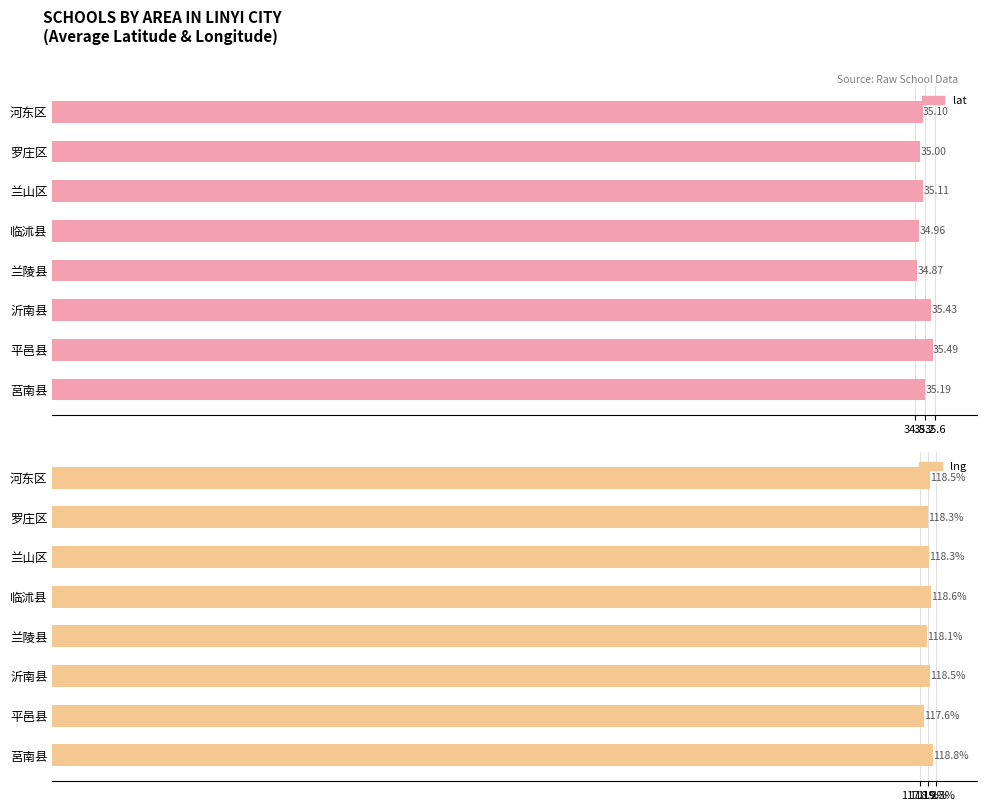

Does the chart contain stacked bars?

No